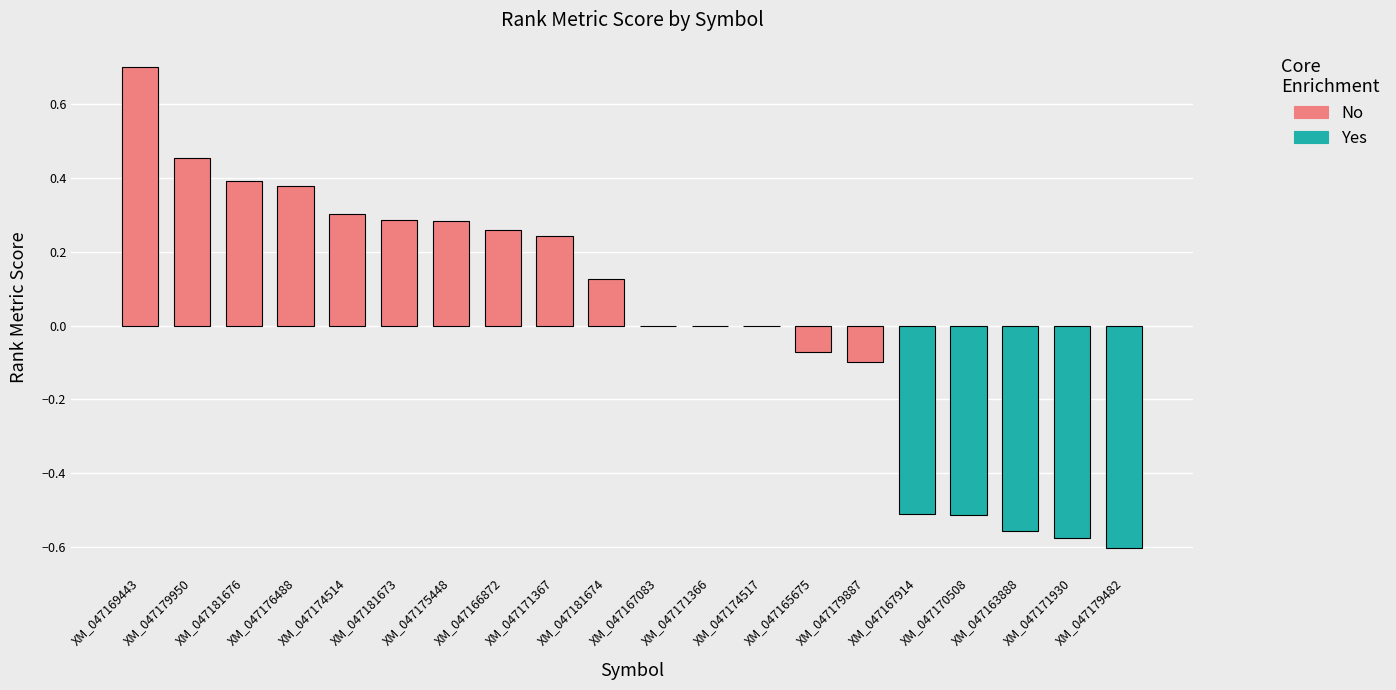

What is the change in value from XM_047169443 to XM_047166872?

-0.4